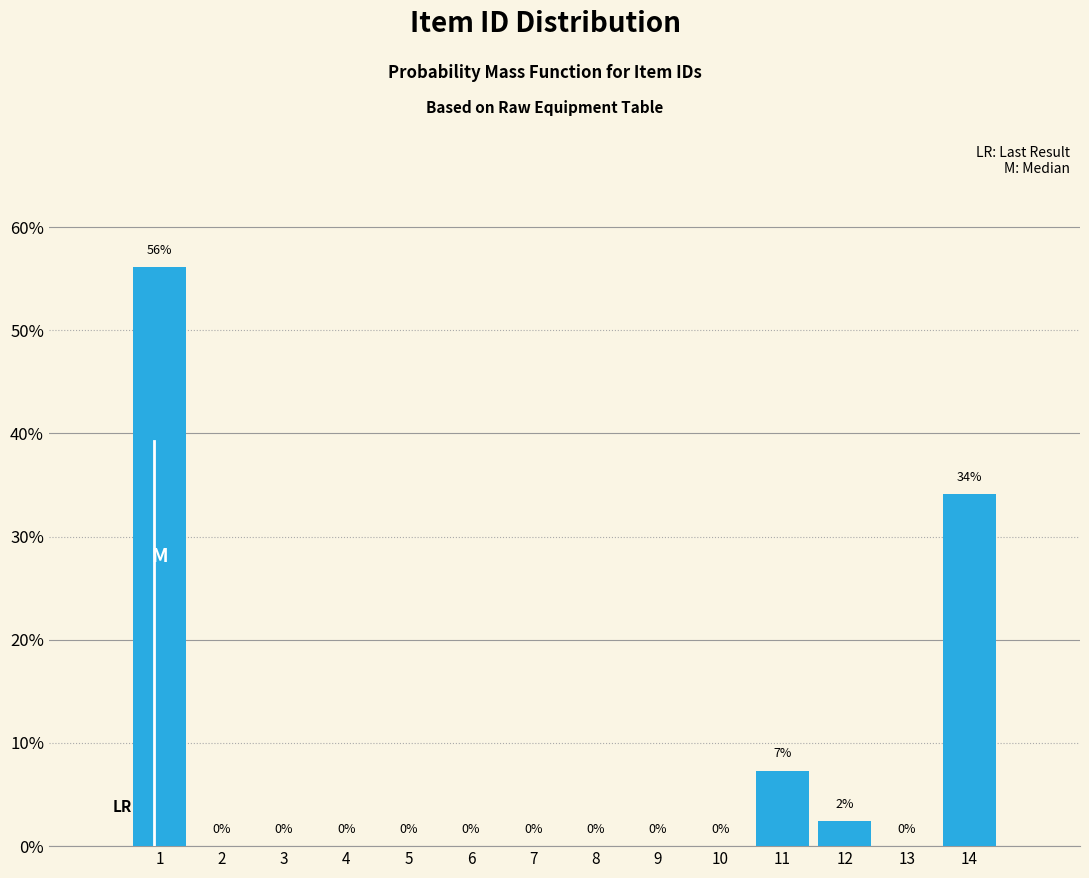

Between 13 and 14, which is larger?

14